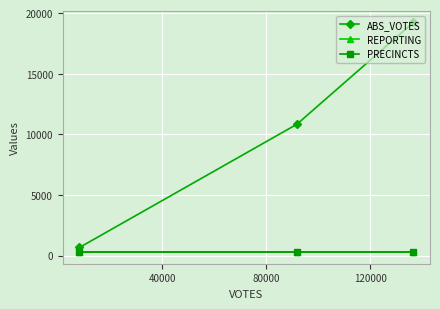

What are all the series names shown in the legend?

ABS_VOTES, REPORTING, PRECINCTS